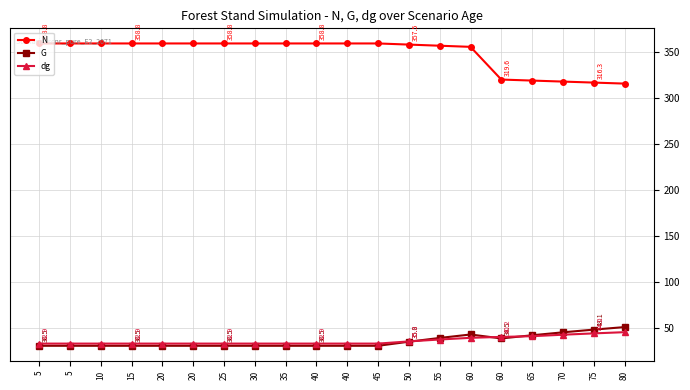

The G series shows 18.6 at 15. True or false?

False